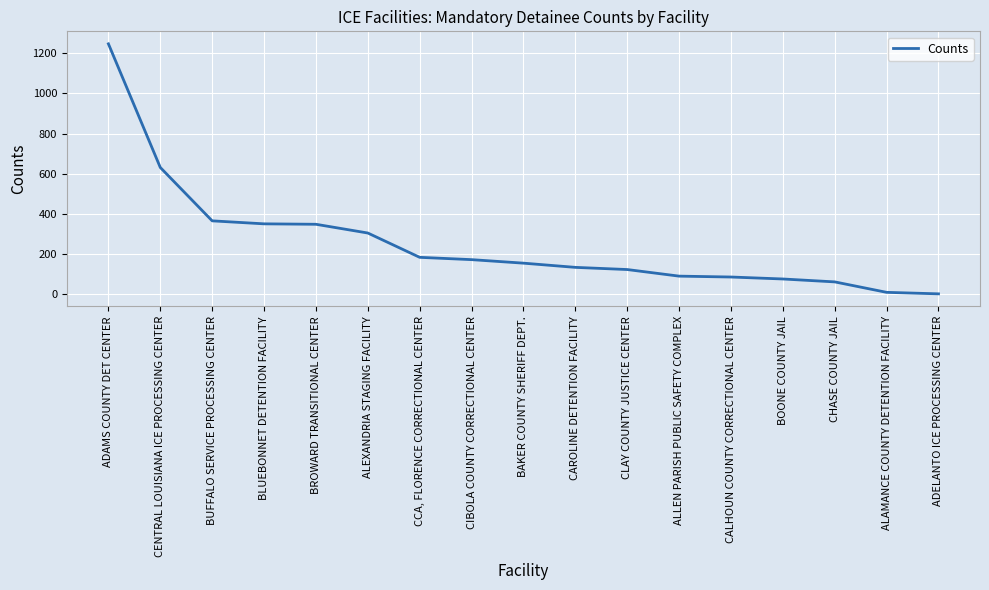

Which has a higher value, BROWARD TRANSITIONAL CENTER or ADAMS COUNTY DET CENTER?

ADAMS COUNTY DET CENTER